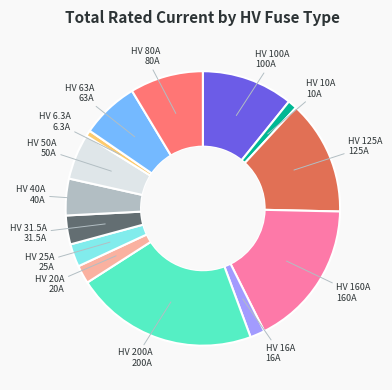

Is there a majority slice in this chart?

No